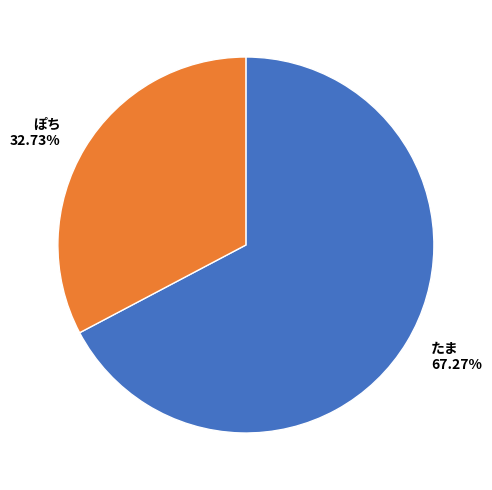

What is the largest slice in the pie chart?

たま